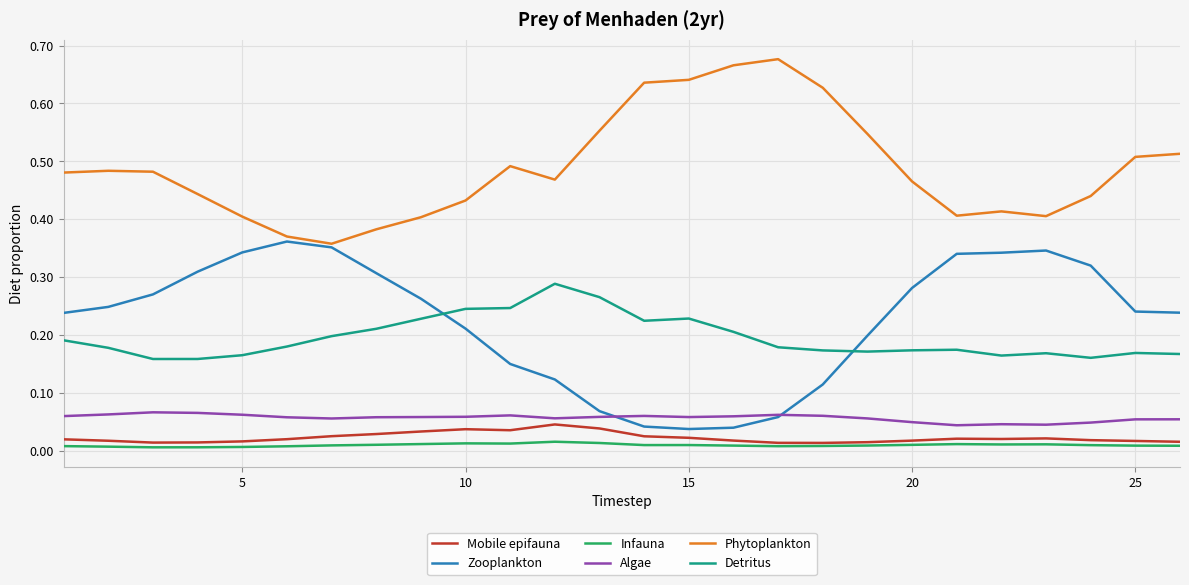

Which series has the largest total across all categories?

Phytoplankton